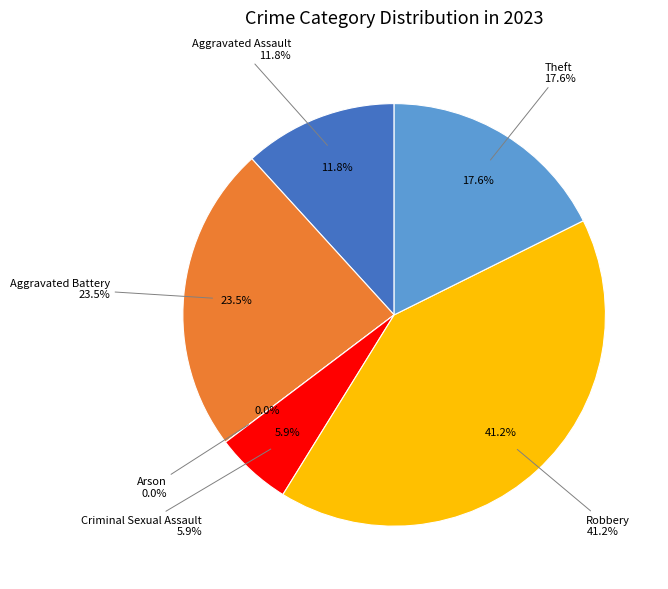

To the nearest percent, what is the difference between the largest and smallest slice percentages?

41%